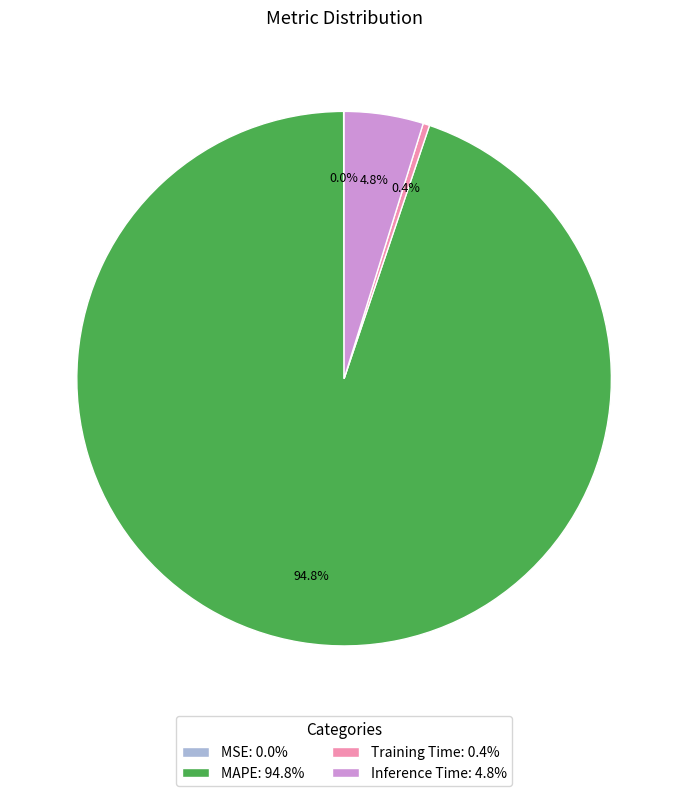

Do Inference Time and MAPE together represent more than half of the pie?

Yes